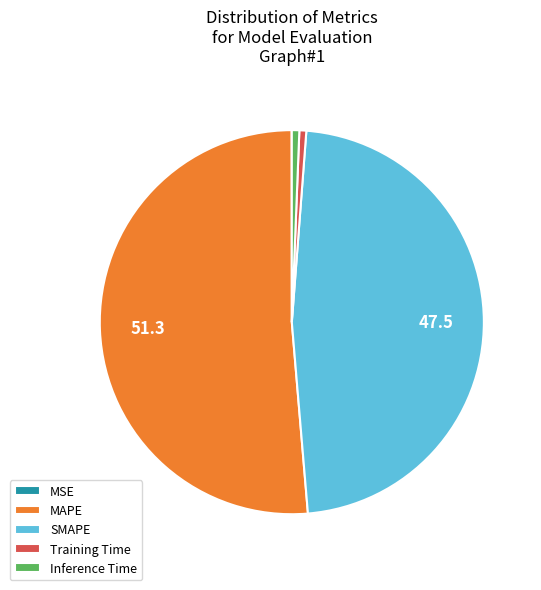

The SMAPE slice represents 42% of the pie. True or false?

False